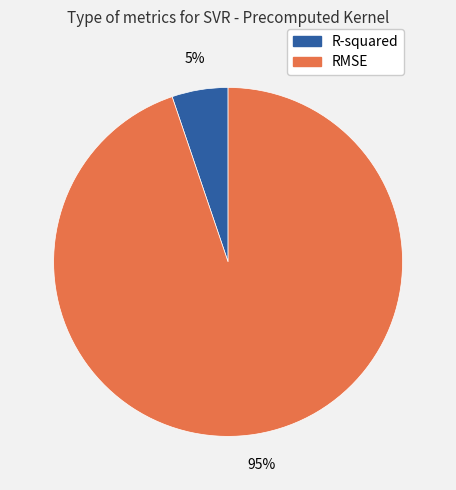

To the nearest percent, what is the difference between the largest and smallest slice percentages?

90%